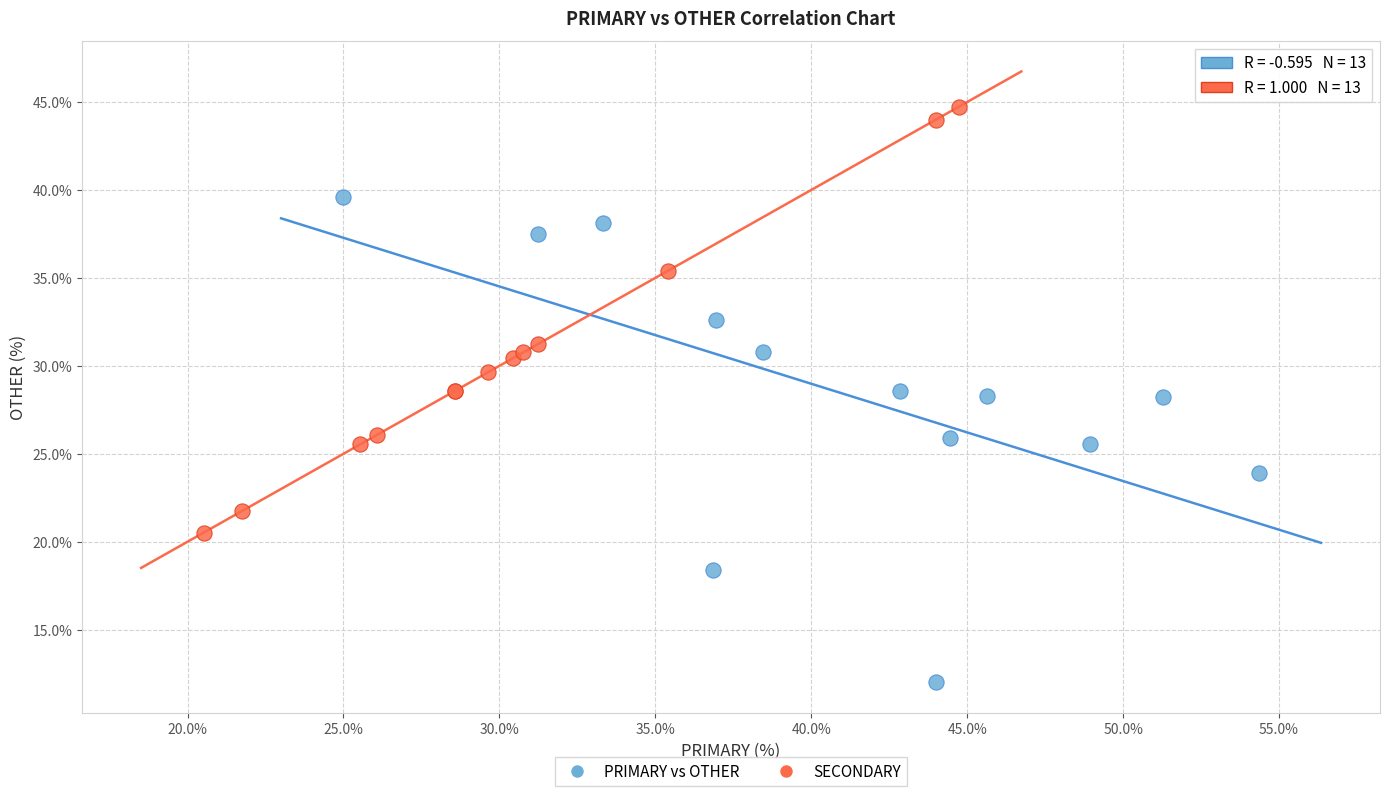

What are all the series names shown in the legend?

PRIMARY vs OTHER, SECONDARY